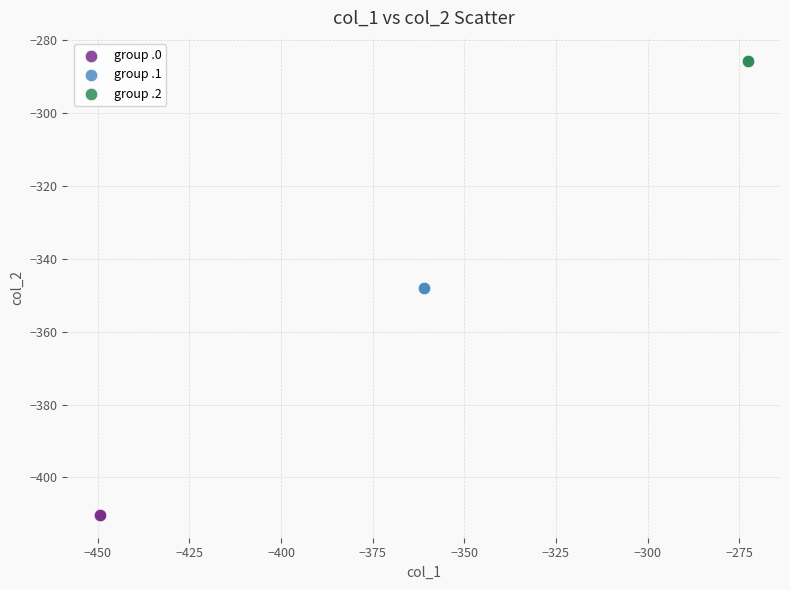

Which series reaches the minimum Y coordinate?

group .0